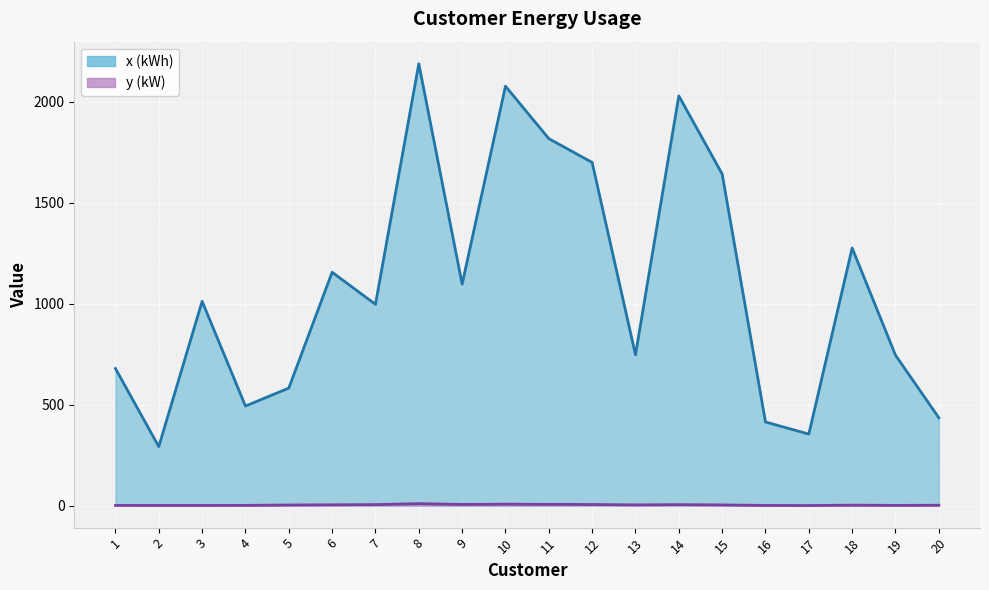

At which category is the sum across all series the highest?

8